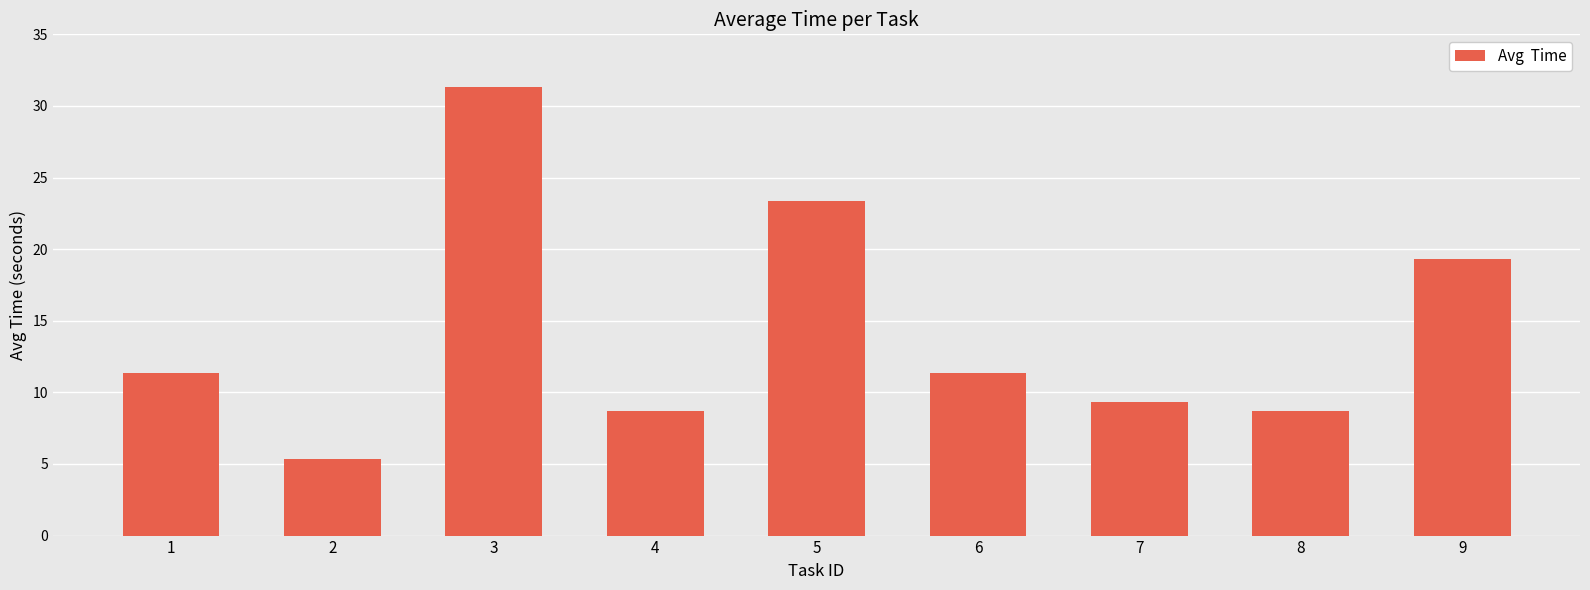

Reading left to right, list all the values displayed in this chart.

11.3	5.3	31.3	8.7	23.3	11.3	9.3	8.7	19.3